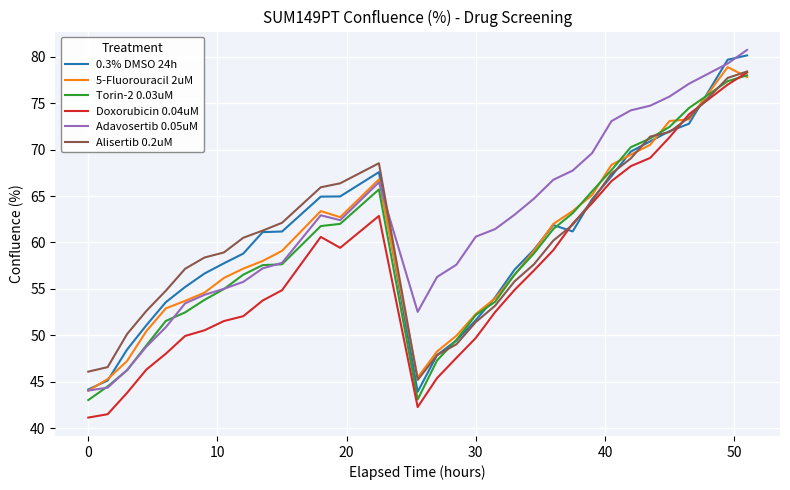

In 0.3% DMSO 24h, how many points are lower than both neighbors (excluding endpoints)?

2